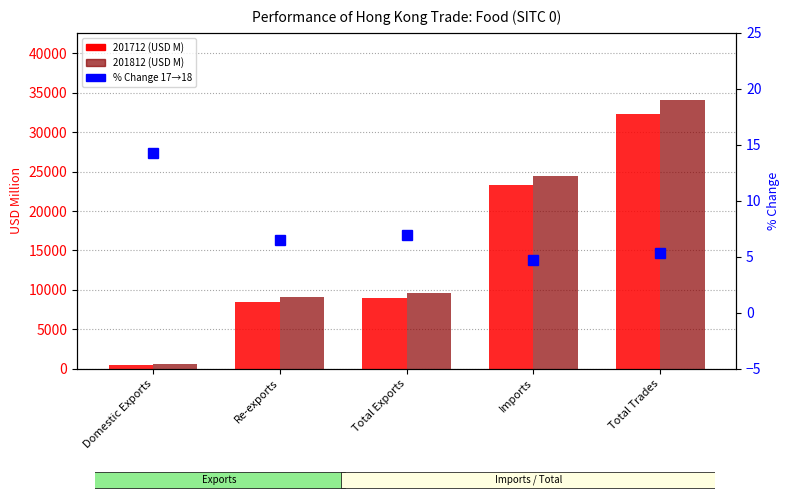

Is it true that the value at Total Exports is 7.0?

True